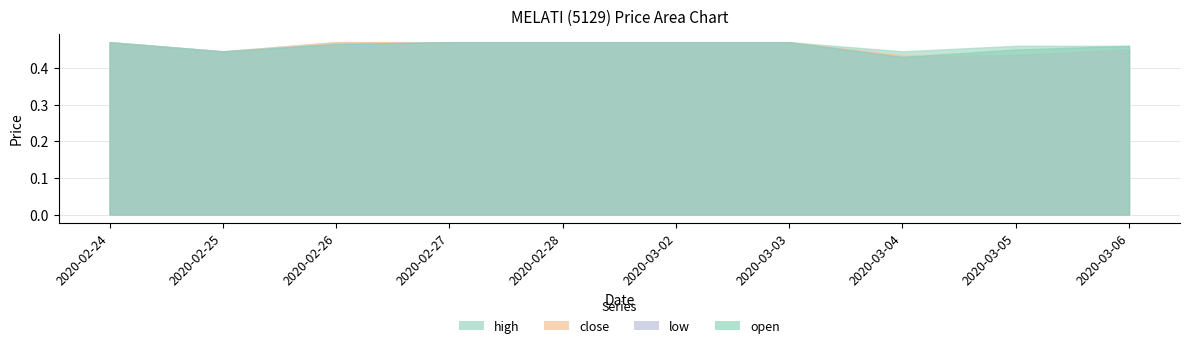

What is the label of the 7th point from the right?

2020-02-27